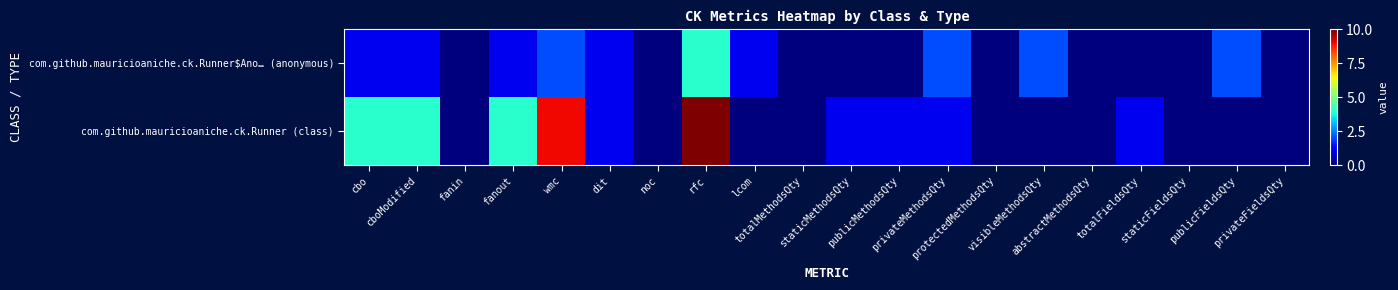

At which category is the sum across all series the highest?

rfc